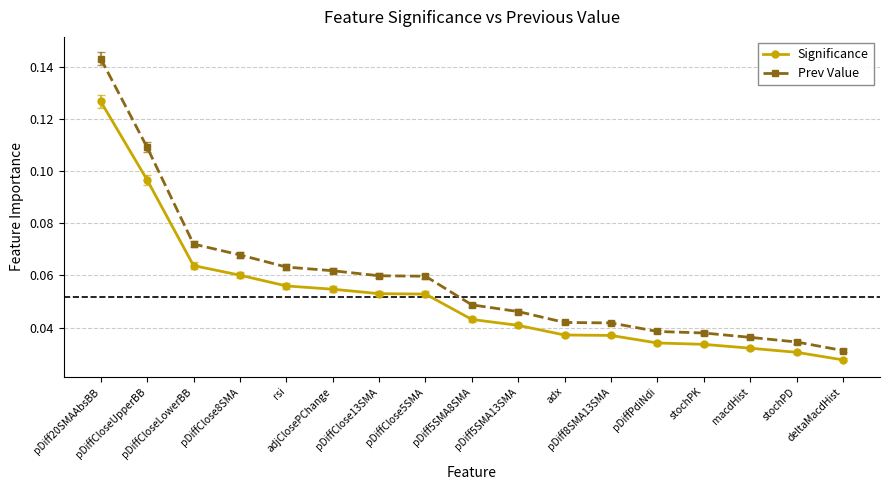

True or false: Significance and Prev Value cross at least once.

False